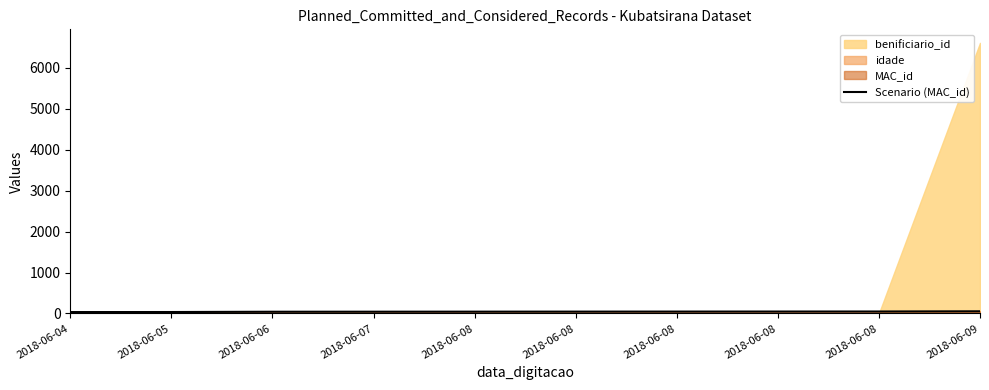

Is it true that the value at 2018-06-08 is 45?

True